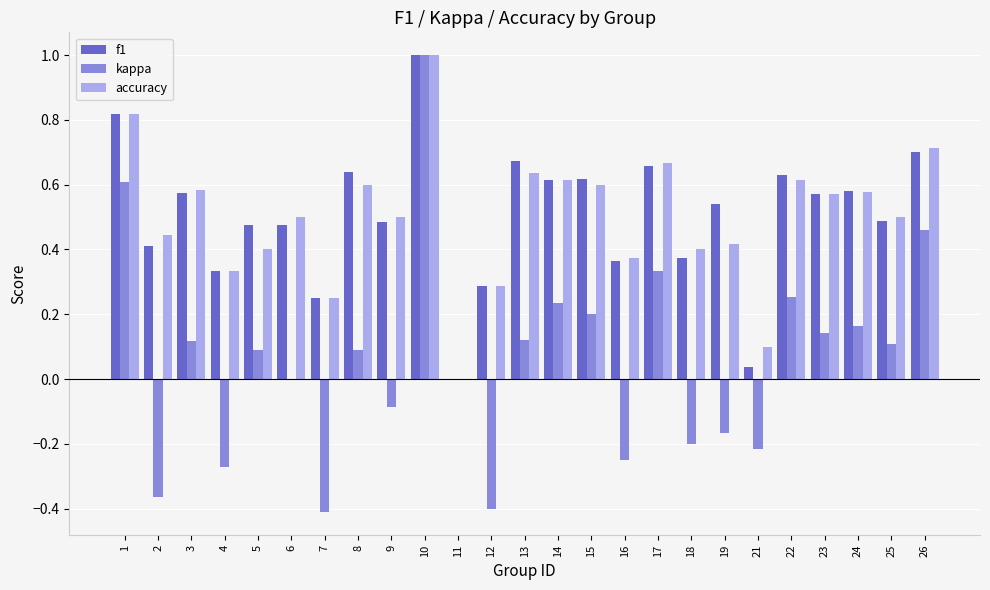

How many categories are shown in the chart?

25